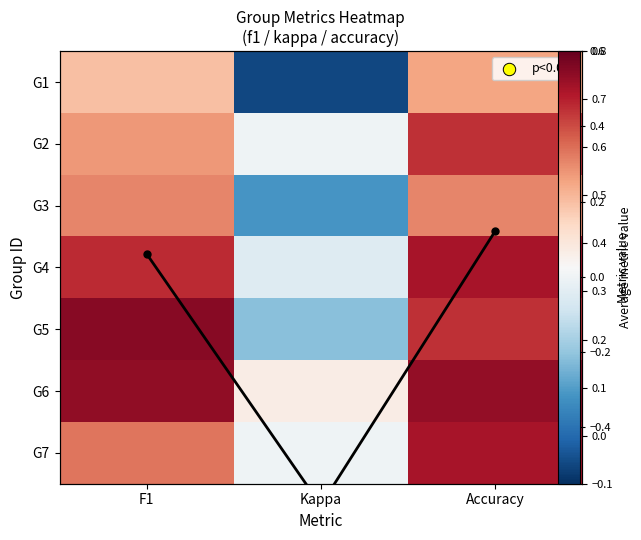

How many distinct data groups are displayed?

8